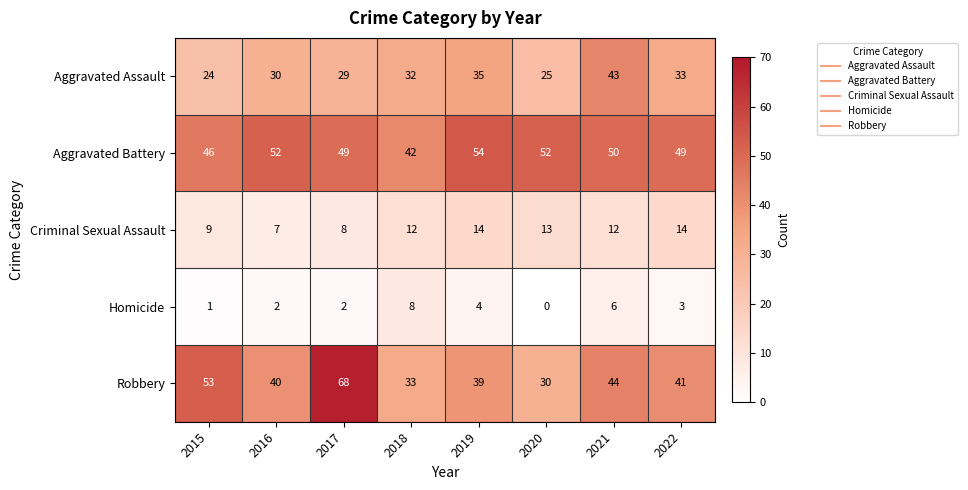

What is the average value of the Homicide series?

3